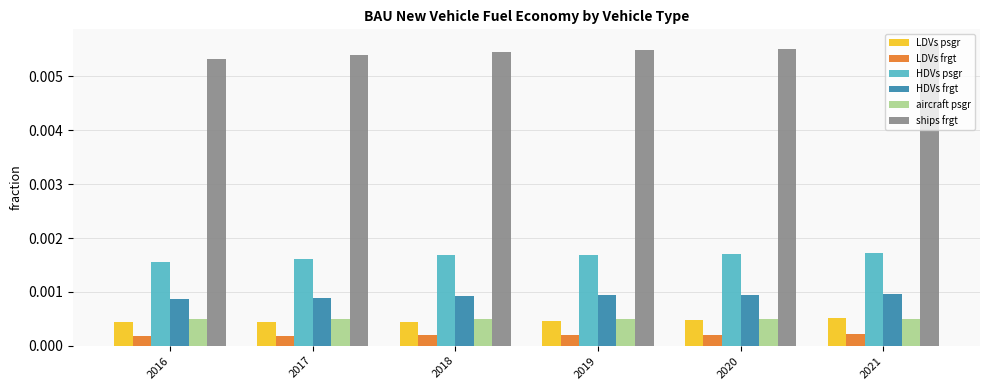

Count the LDVs psgr values in the range 0 to 1.

6